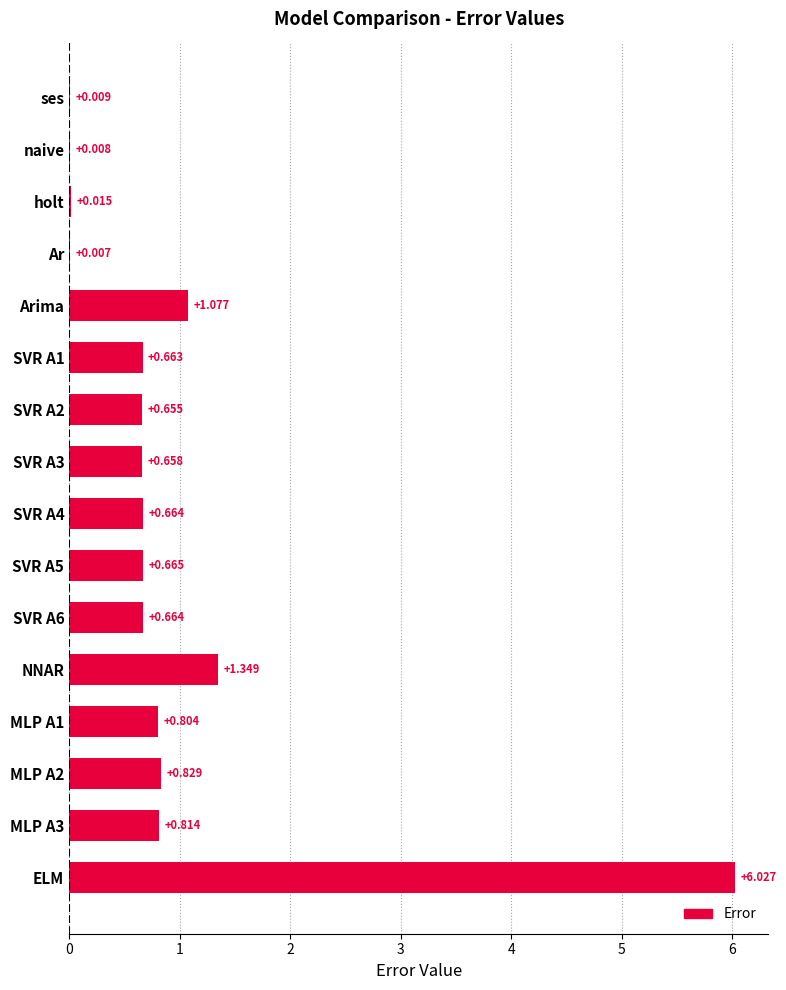

Which category has the highest value across all series?

ELM